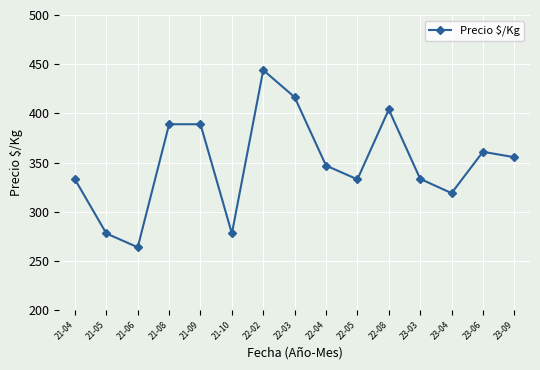

Which label corresponds to the largest value in the chart?

22-02